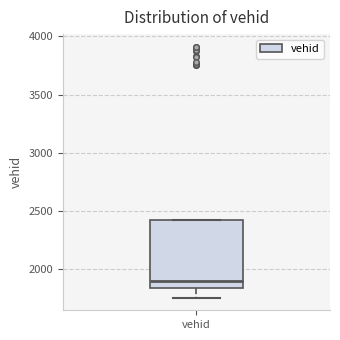

Transcribe this box plot: give where the median line is, the range the box spans, and where the two whiskers end, as read against the y-axis. The values are not printed on the chart, so give them approximately, as read against the axis.

median 1900, box 1850 to 2450, whiskers 1750 to 2450